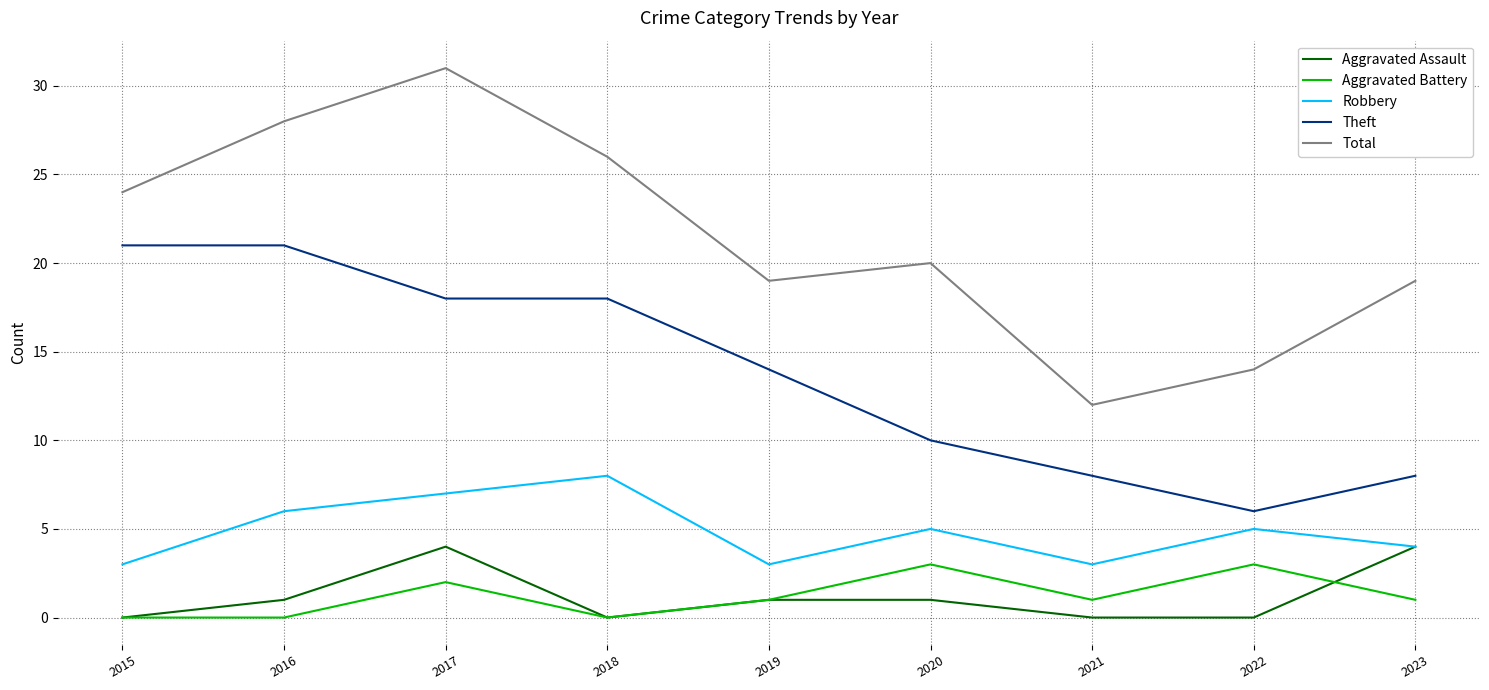

Reading right to left, list all the values displayed in this chart.

Aggravated Assault: 2023=4	2022=0	2021=0	2020=1	2019=1	2018=0	2017=4	2016=1	2015=0
Aggravated Battery: 2023=1	2022=3	2021=1	2020=3	2019=1	2018=0	2017=2	2016=0	2015=0
Robbery: 2023=4	2022=5	2021=3	2020=5	2019=3	2018=8	2017=7	2016=6	2015=3
Theft: 2023=8	2022=6	2021=8	2020=10	2019=14	2018=18	2017=18	2016=21	2015=21
Total: 2023=19	2022=14	2021=12	2020=20	2019=19	2018=26	2017=31	2016=28	2015=24